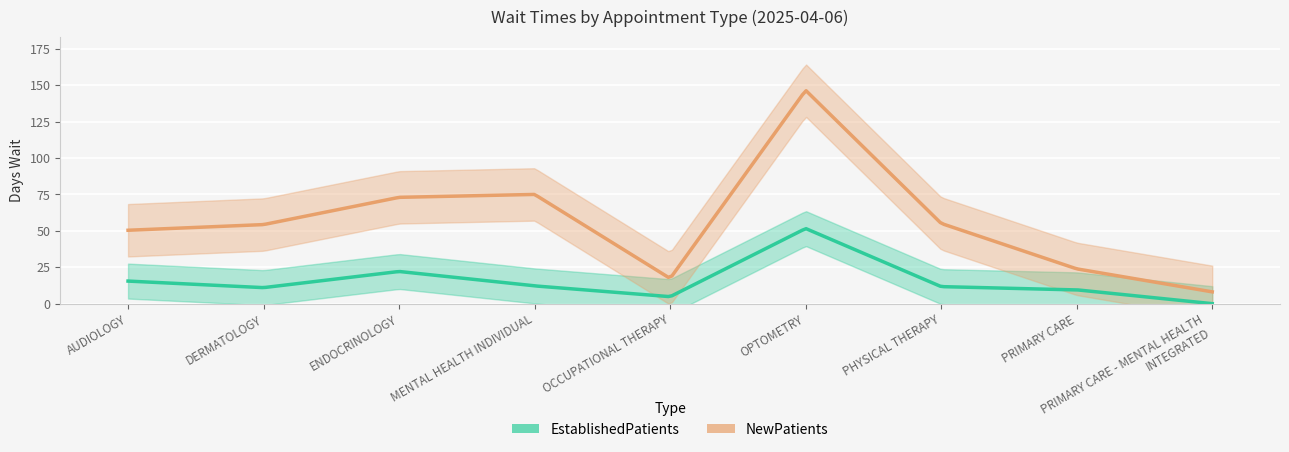

Reading left to right, what are all the values shown in this chart?

EstablishedPatients: 15.5	11.0	22.1	12.2	4.8	51.6	11.7	9.5	0.0
NewPatients: 50.4	54.3	73.0	75.0	17.3	146.5	55.1	23.9	8.1